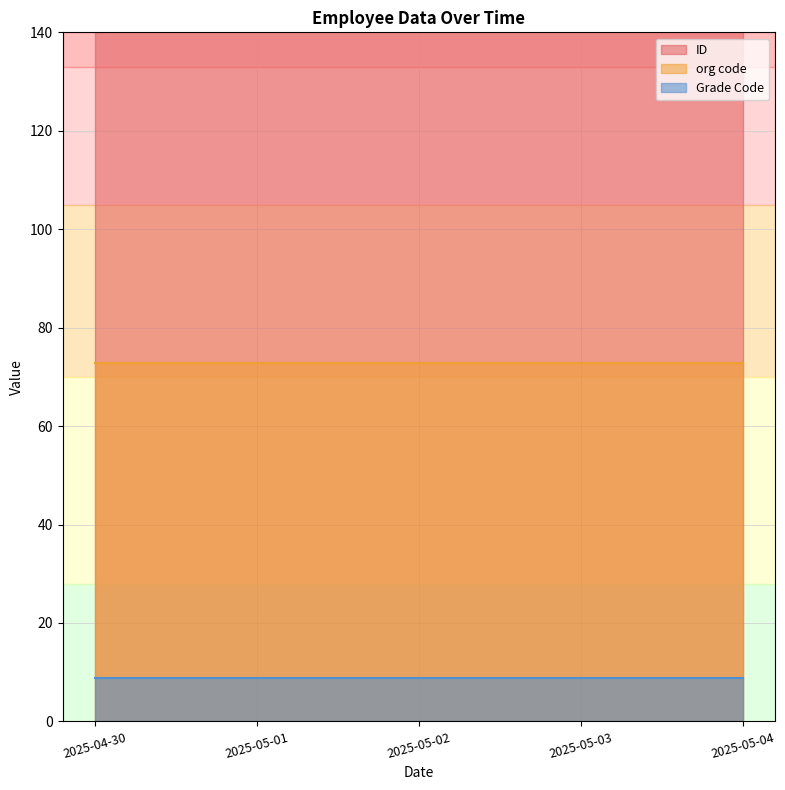

Count the number of data series in this chart.

3